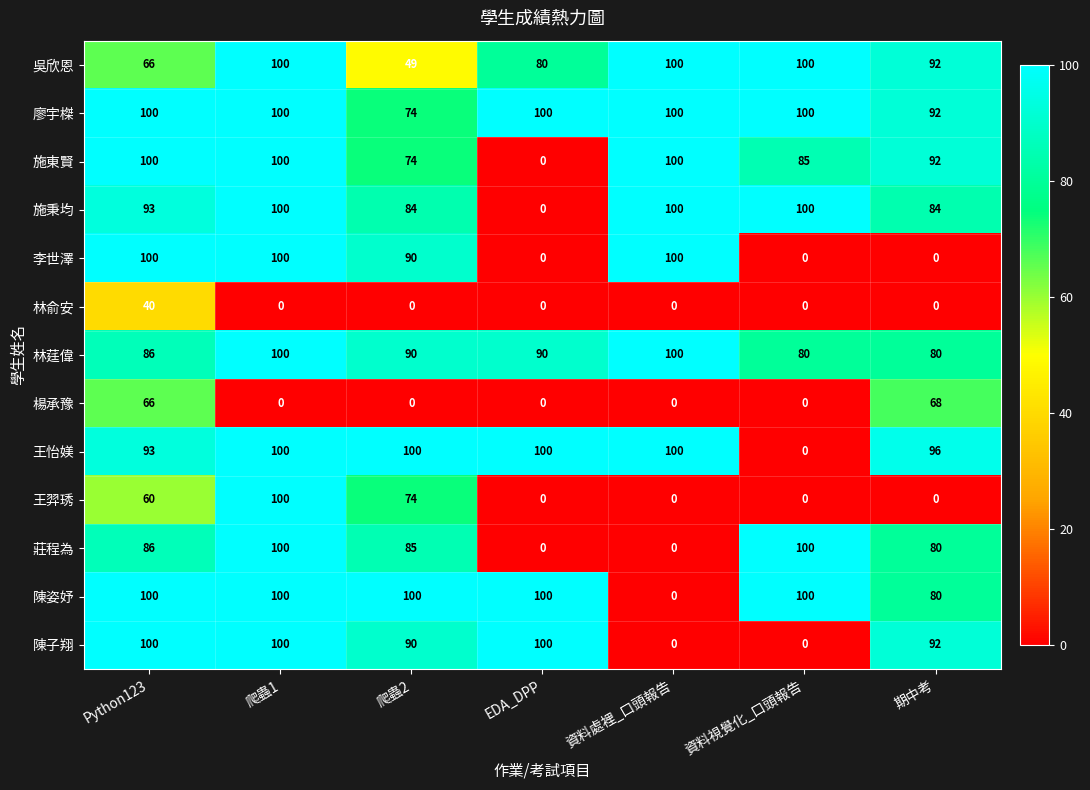

At which label is 陳姿妤 closest to 50?

期中考